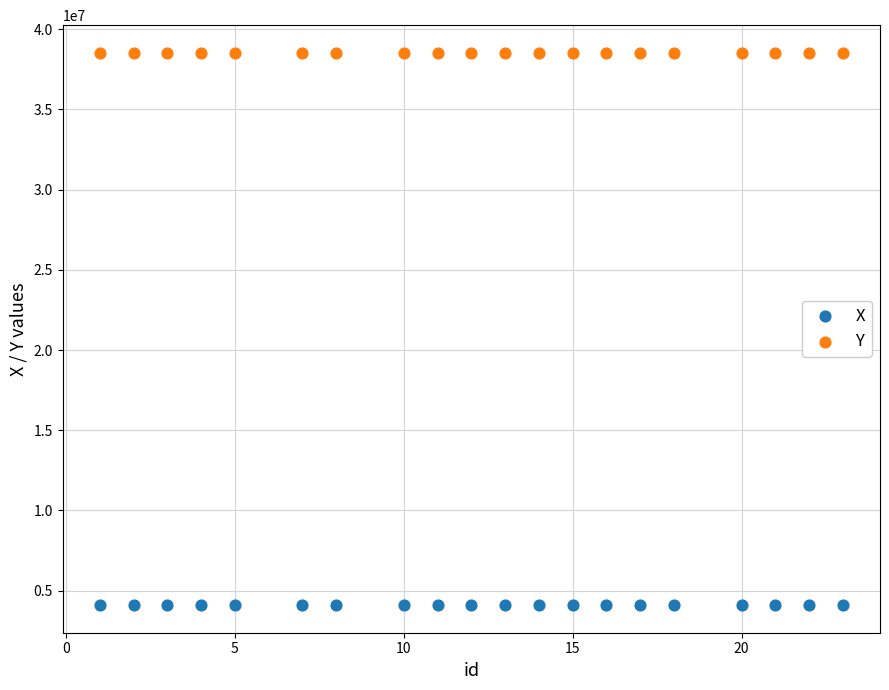

Which series has the widest spread of Y values?

X